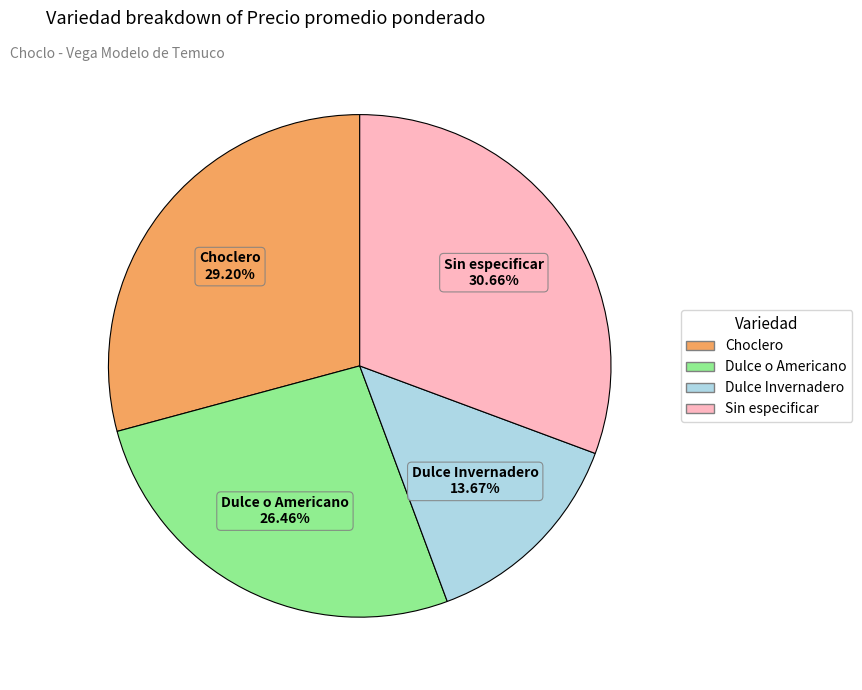

Is there any slice that represents more than half of the pie?

No